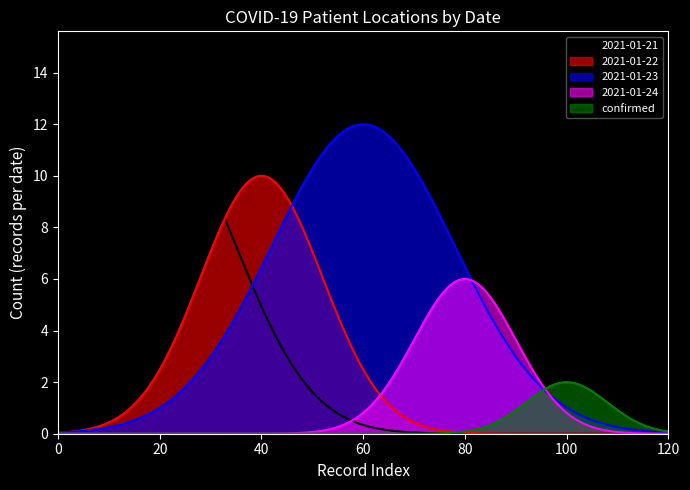

What is the maximum value shown in the chart?

12.0